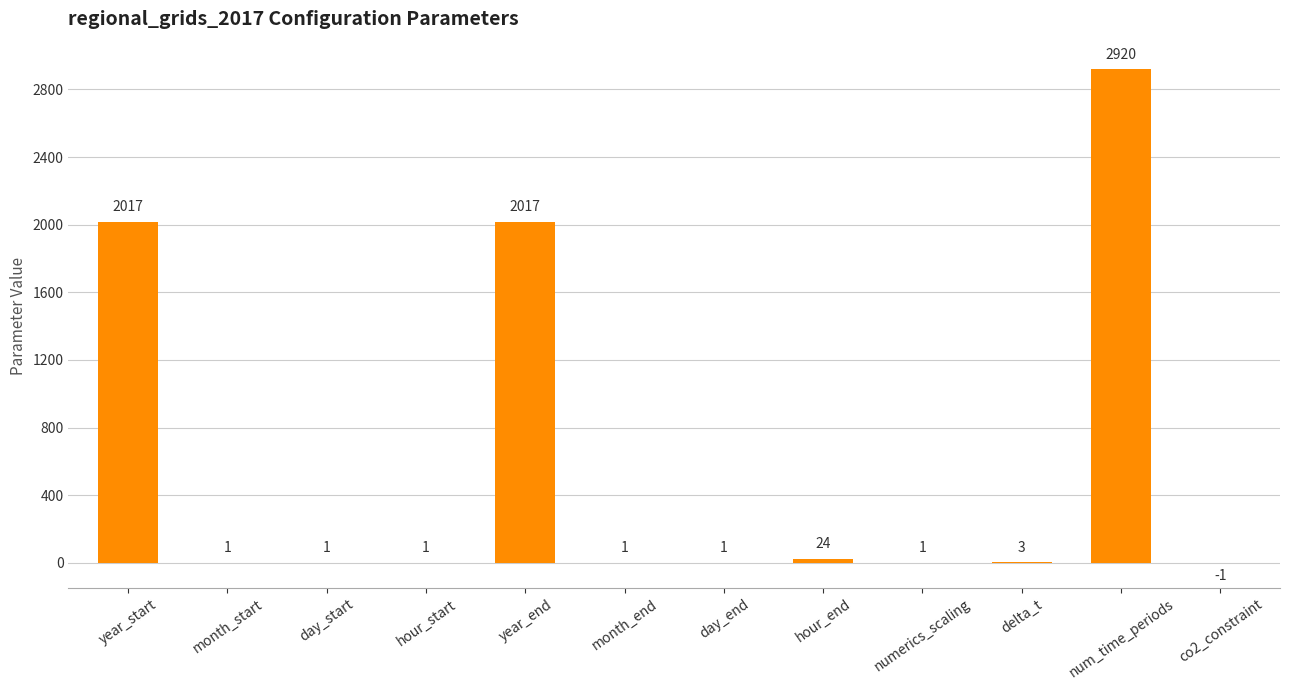

At which category does the chart reach its peak across all series?

num_time_periods